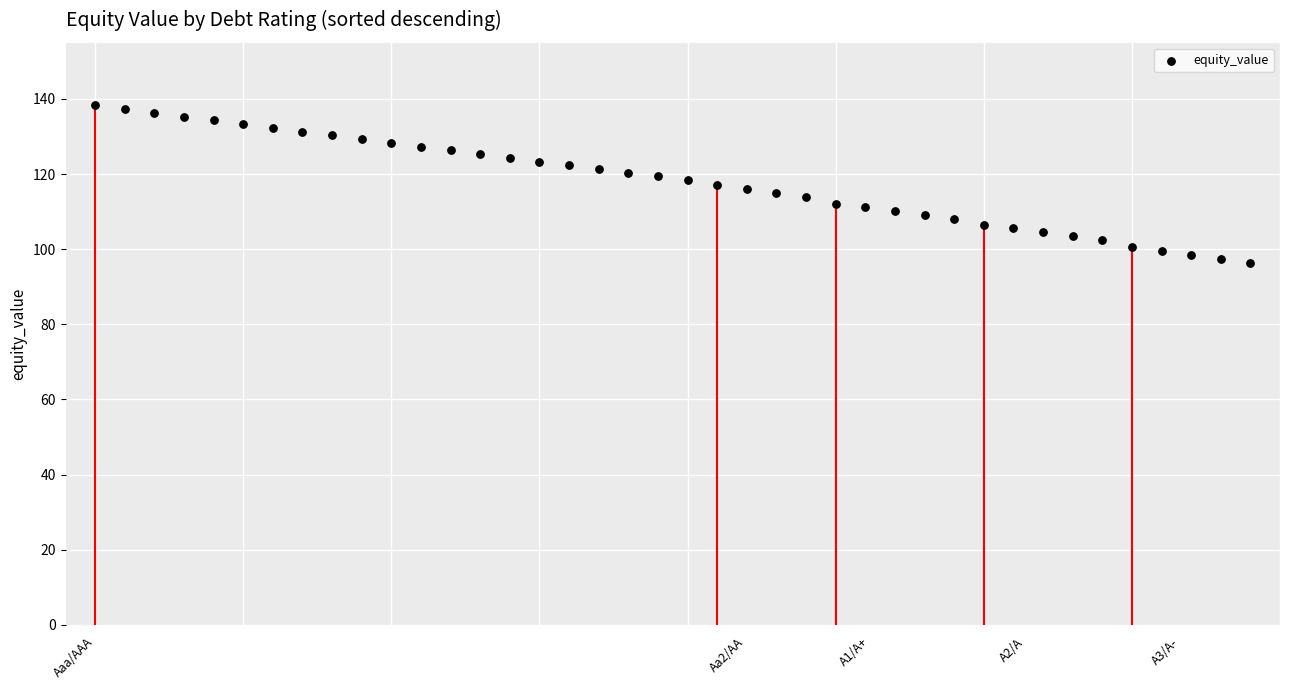

What is the range of Y values (max minus min)?

42.0